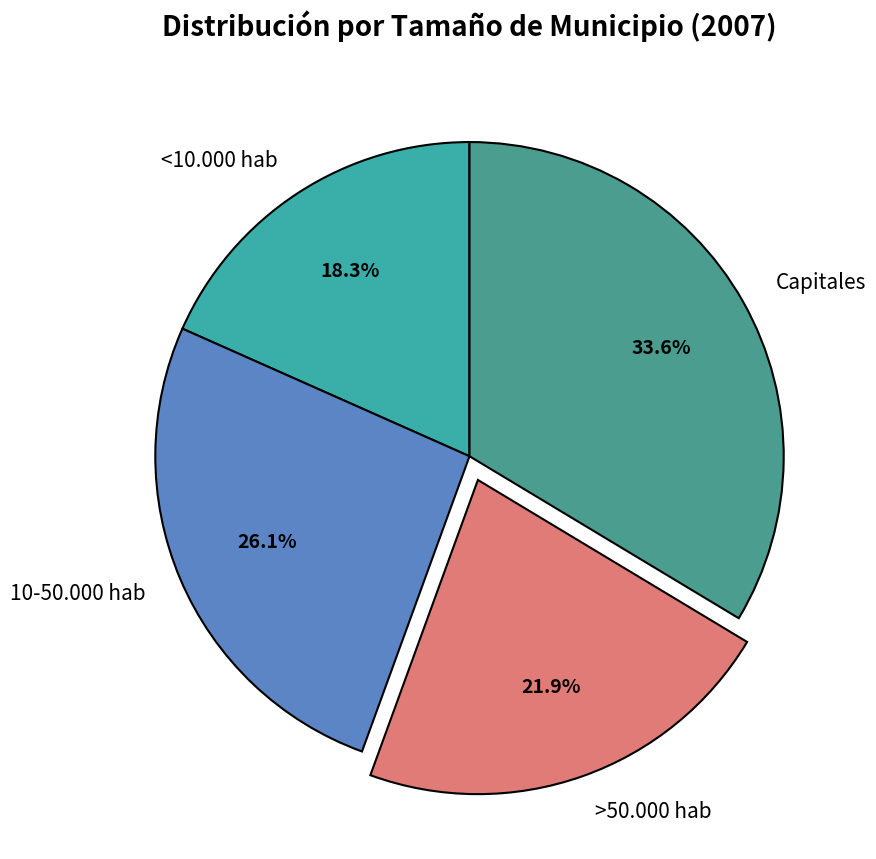

Which category has the smallest portion of the pie?

<10.000 hab